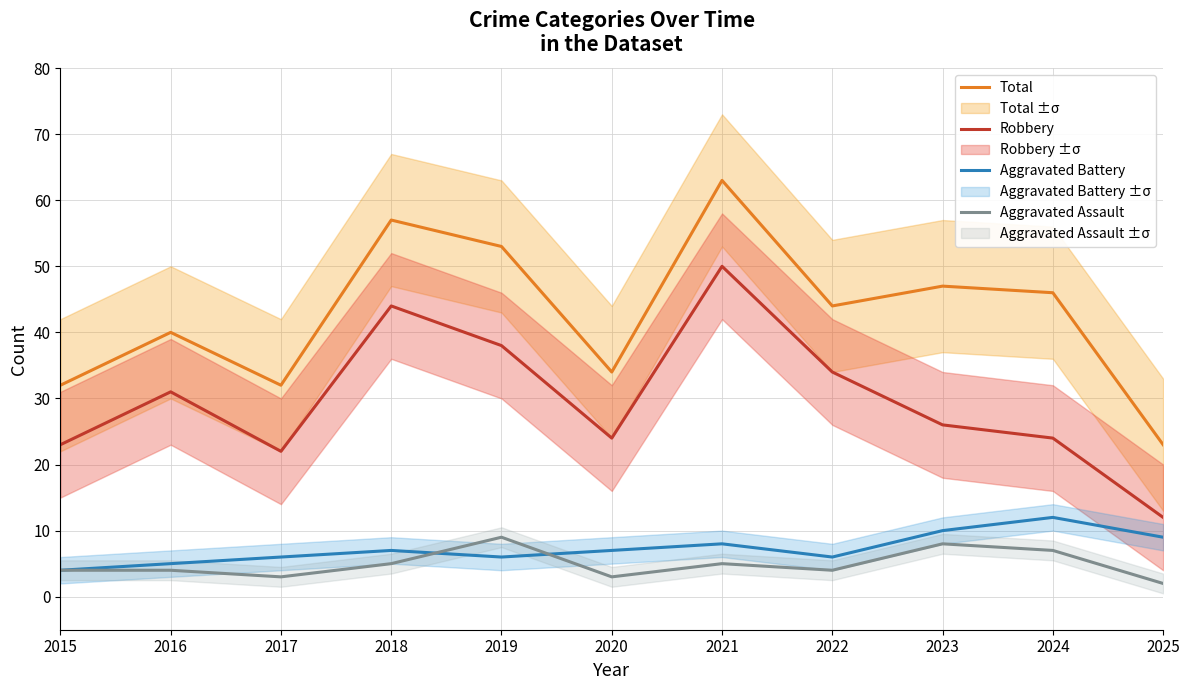

What is the average value of the Robbery series?

30